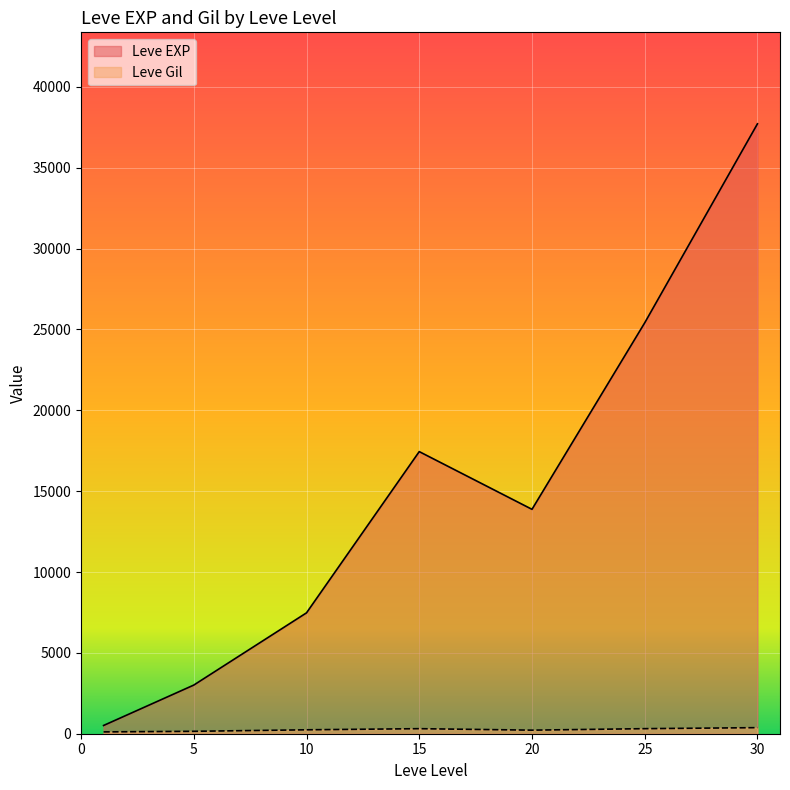

What is the value of the Leve Gil point at the 2nd from the left?

113